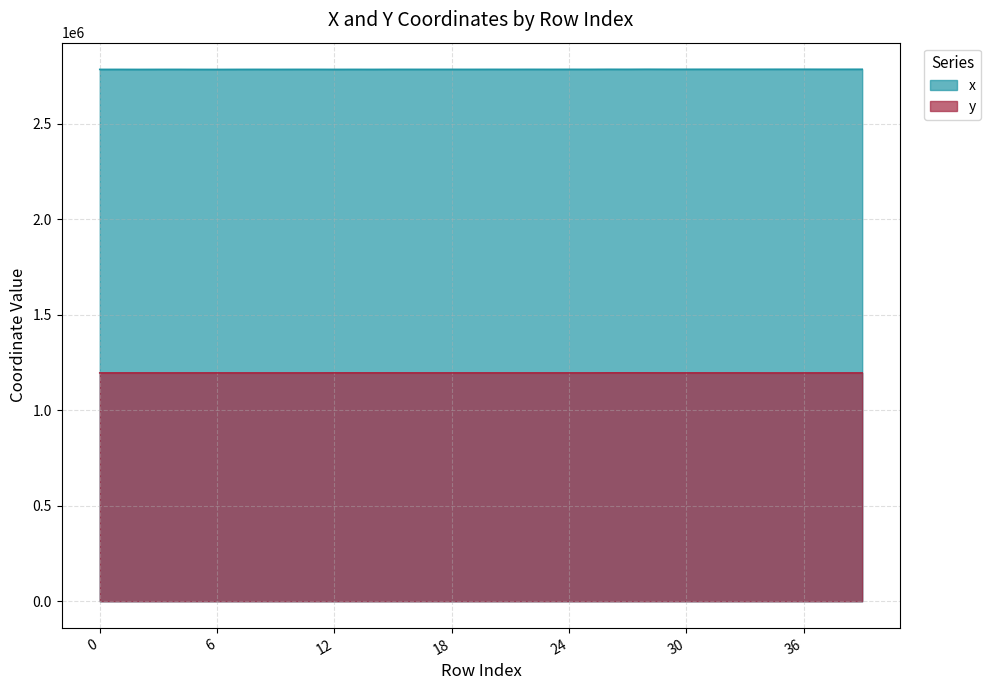

What are all the series names shown in the legend?

x, y